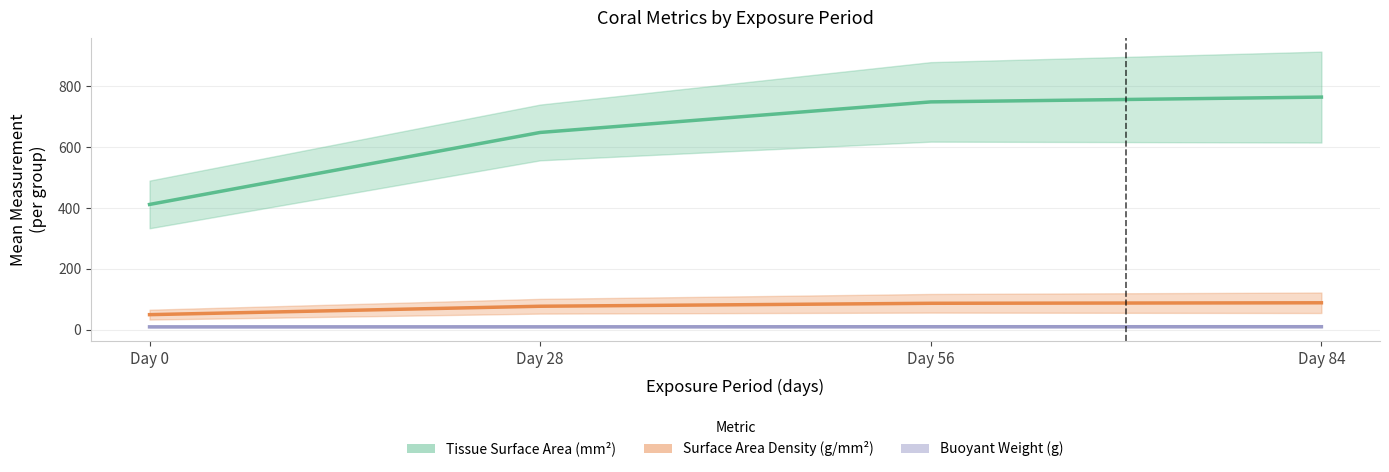

What is the highest value of the Surface Area Density (g/mm²) series?

88.2